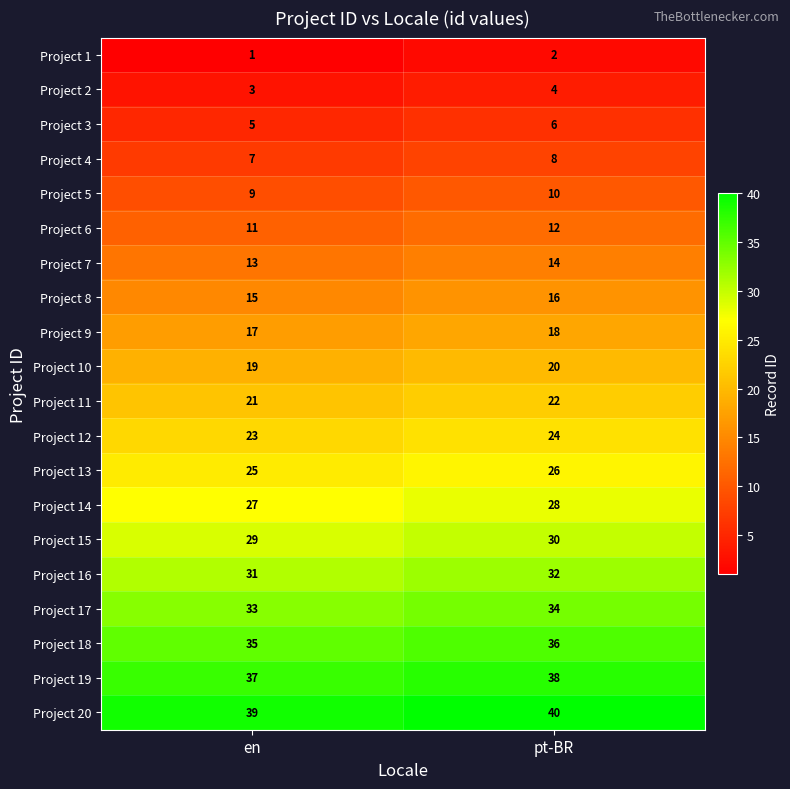

How many categories are shown in the chart?

2